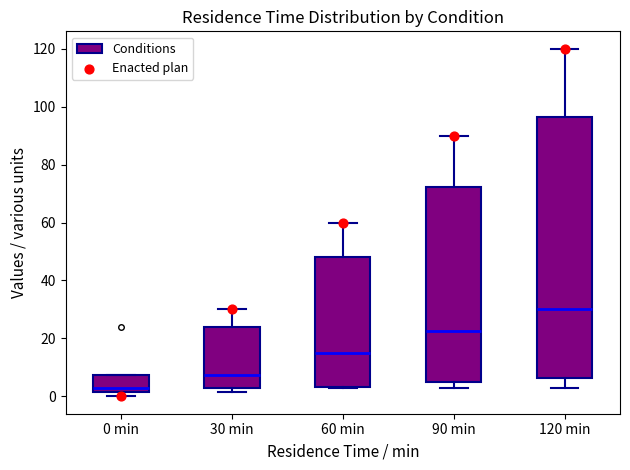

Which box has the lowest median line?

0 min